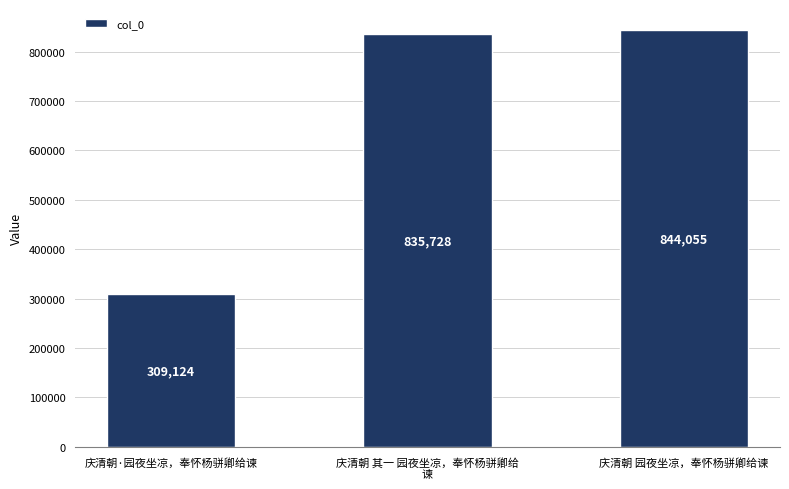

List the labels in order of value, smallest first.

庆清朝·园夜坐凉，奉怀杨骈卿给谏, 庆清朝 其一 园夜坐凉，奉怀杨骈卿给
谏, 庆清朝 园夜坐凉，奉怀杨骈卿给谏